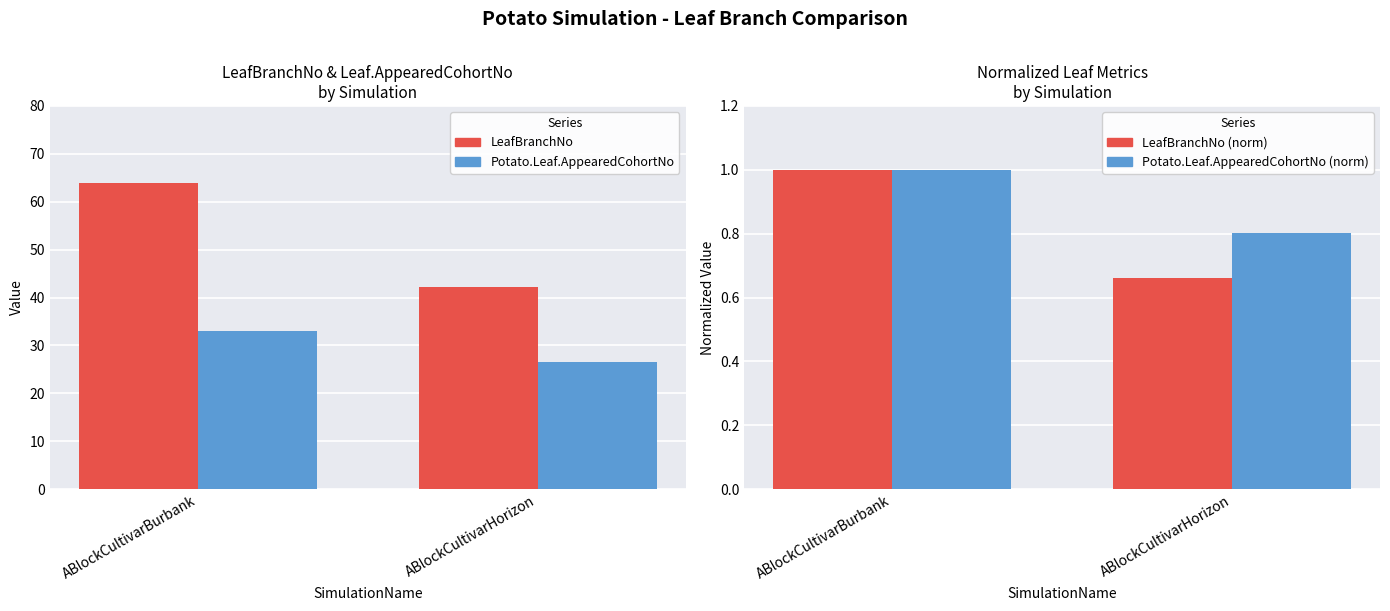

At ABlockCultivarBurbank, list the series in order from largest to smallest.

LeafBranchNo, Potato.Leaf.AppearedCohortNo, LeafBranchNo (norm), Potato.Leaf.AppearedCohortNo (norm)